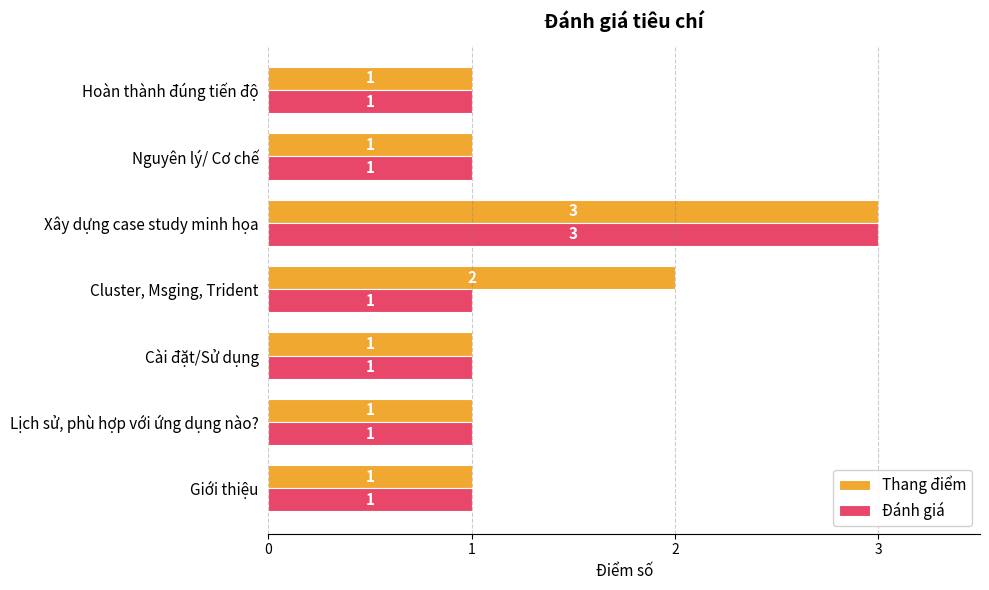

Read the Thang điểm value at Xây dựng case study minh họa.

3